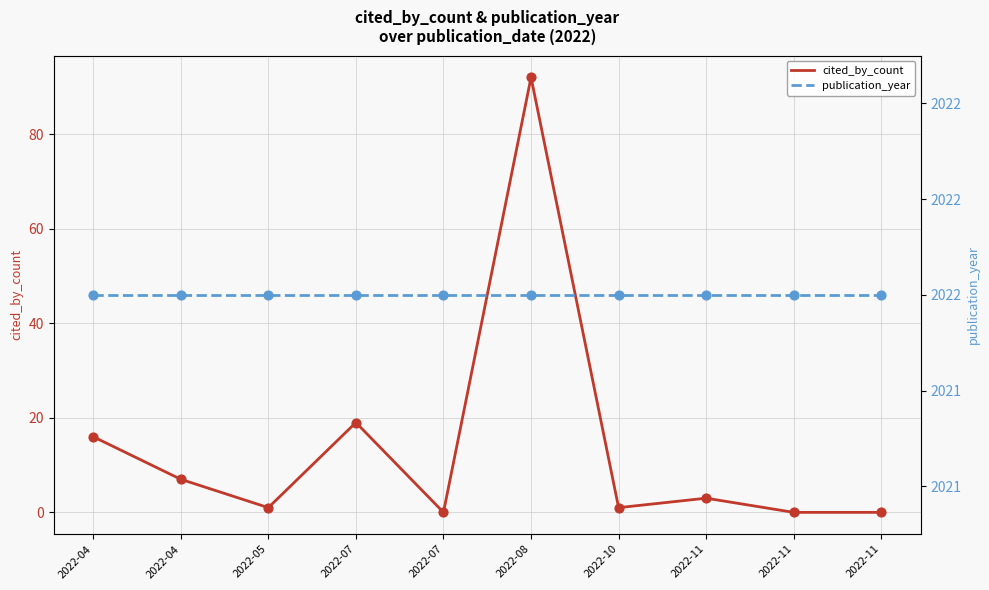

What are all the series names shown in the legend?

cited_by_count, publication_year